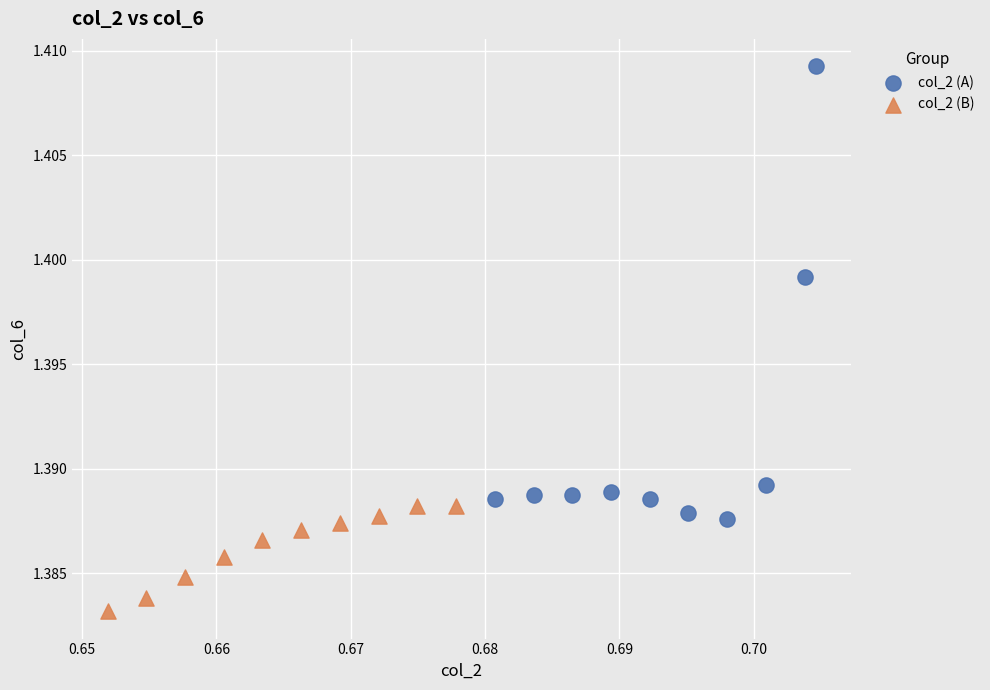

What are all the series names shown in the legend?

col_2 (A), col_2 (B)